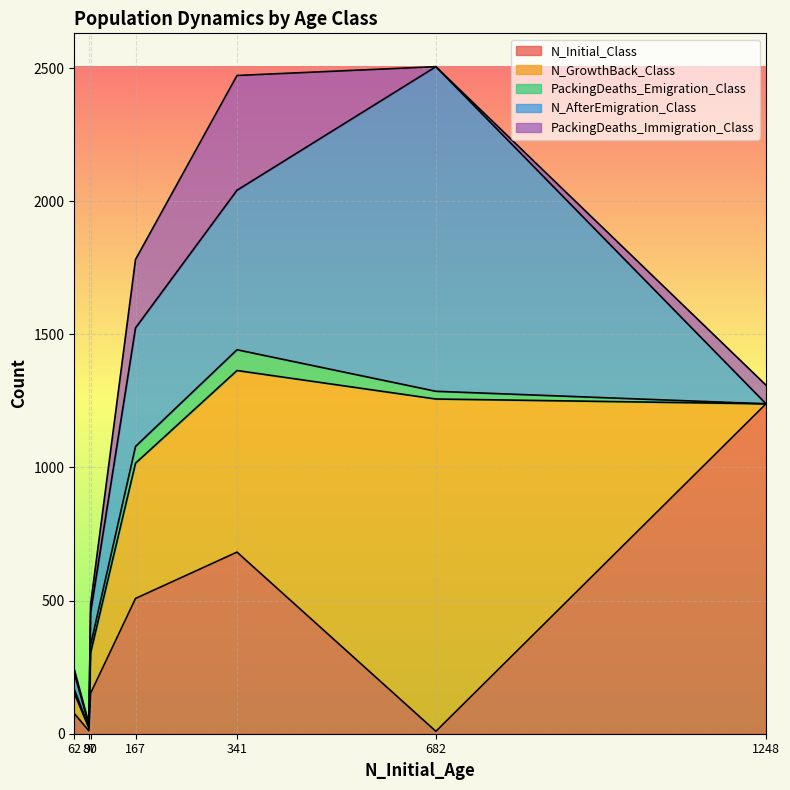

What is the highest value of the N_Initial_Class series?

1239